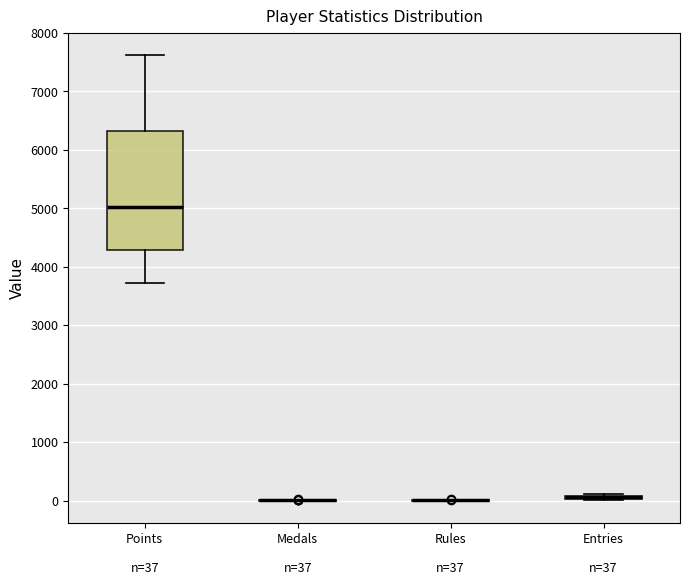

Comparing the boxes themselves (not the whiskers), which one is the tallest?

Points